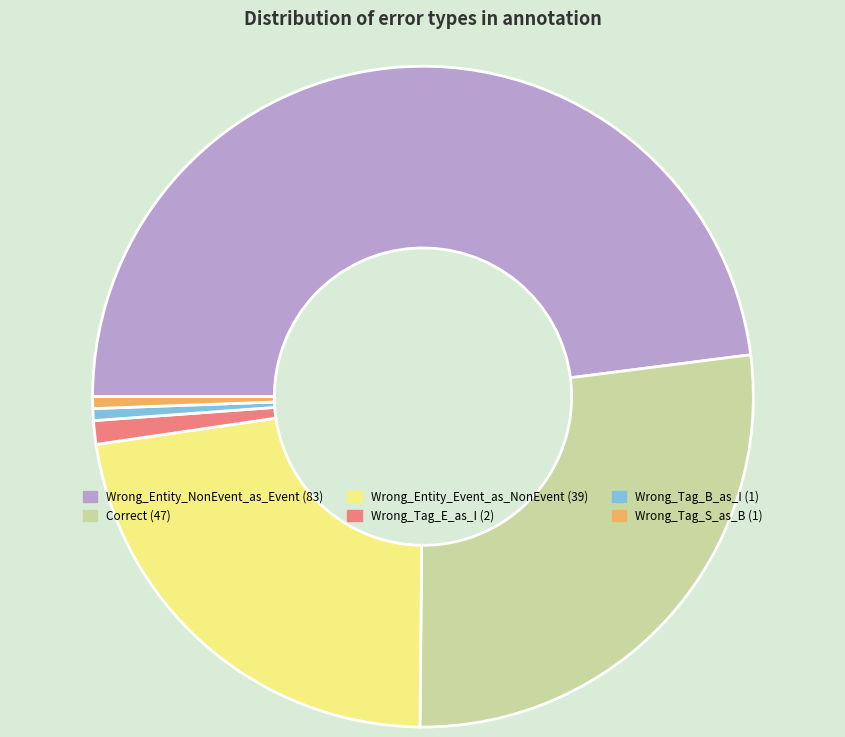

Is it true that Wrong_Entity_Event_as_NonEvent is 30% of the pie?

False